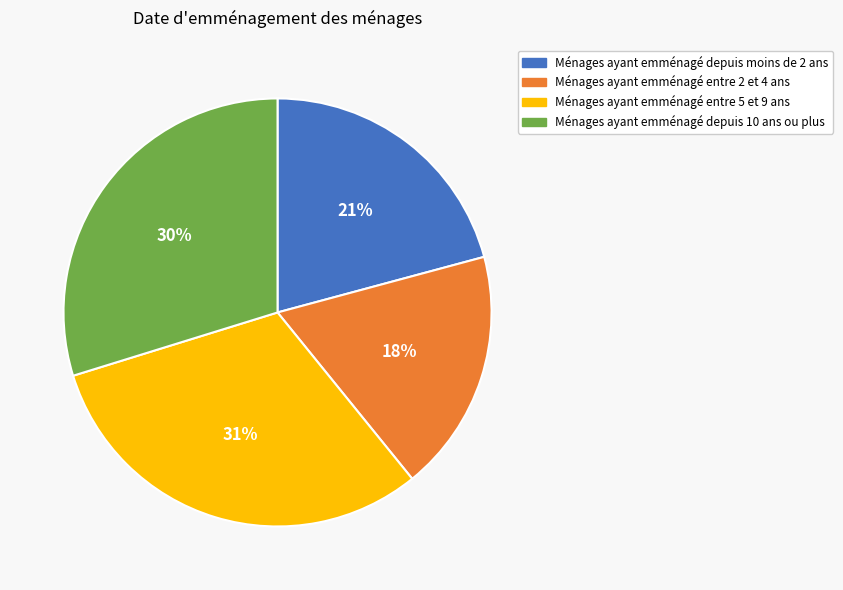

True or false: Ménages ayant emménagé entre 2 et 4 ans accounts for 13% of the total.

False